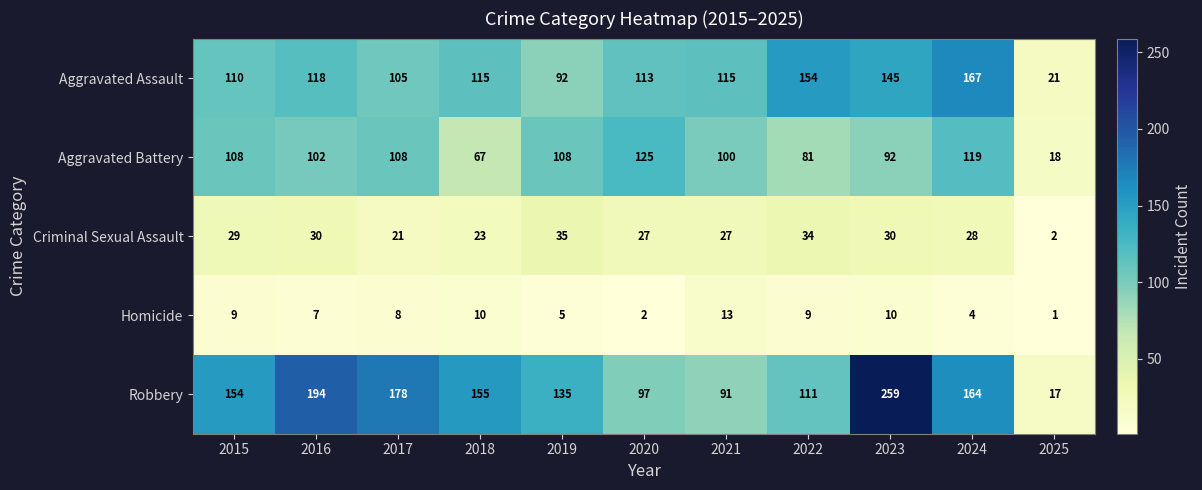

True or false: Robbery has a value of 106 at 2024.

False